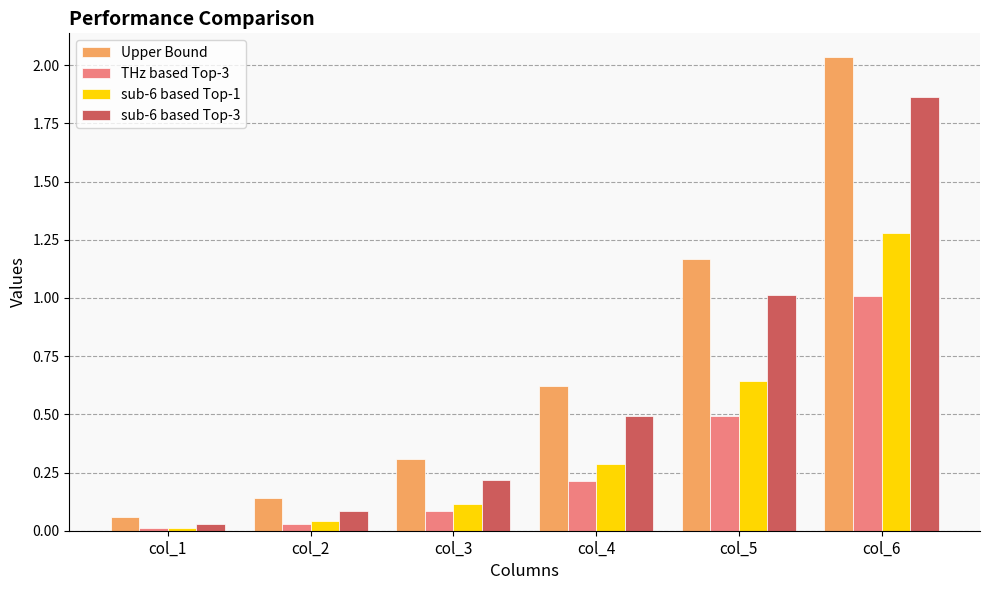

Which label corresponds to the largest value in the chart?

col_6